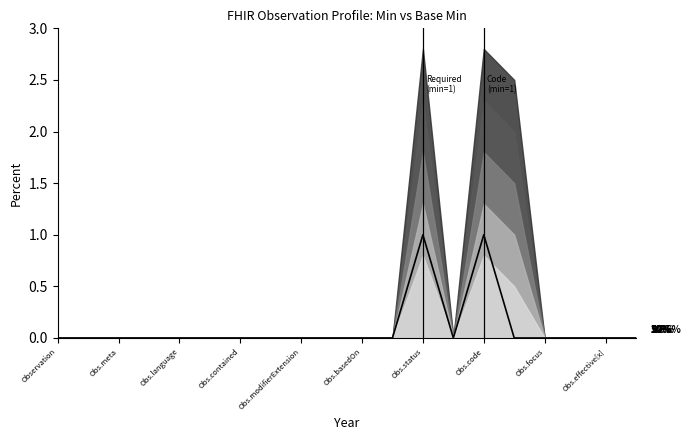

How many positive values are there?

2